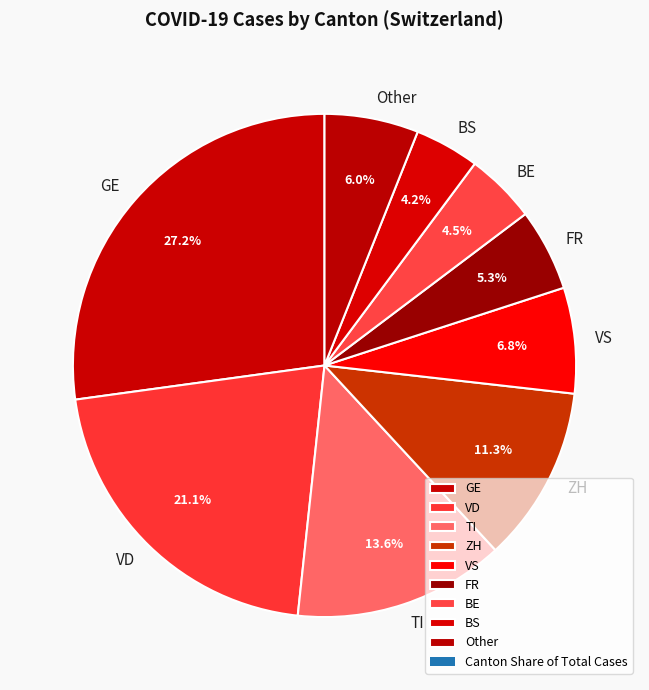

Approximately how many times larger is the value at FR compared to ZH?

0.5